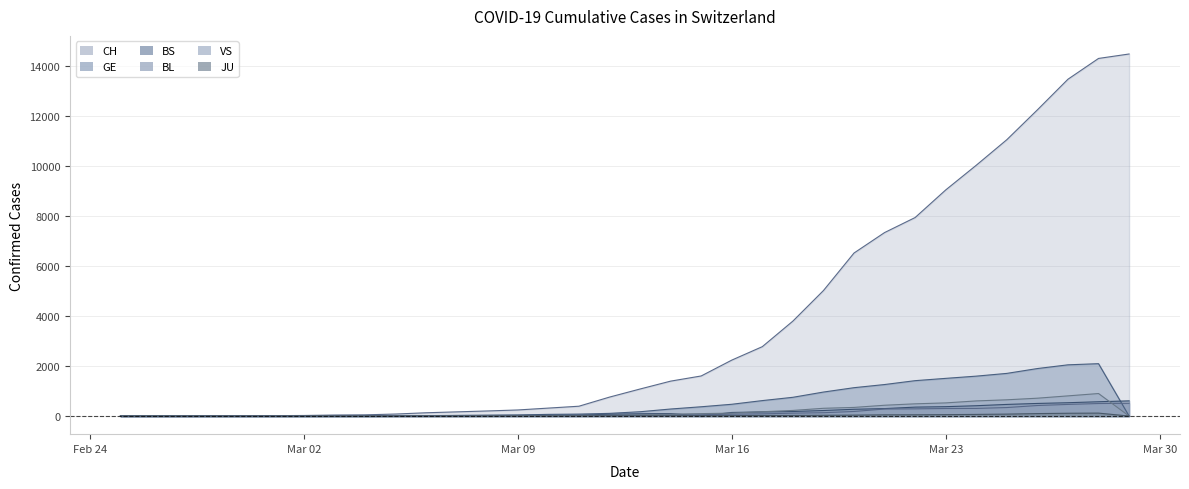

How many lines are shown in the chart?

6